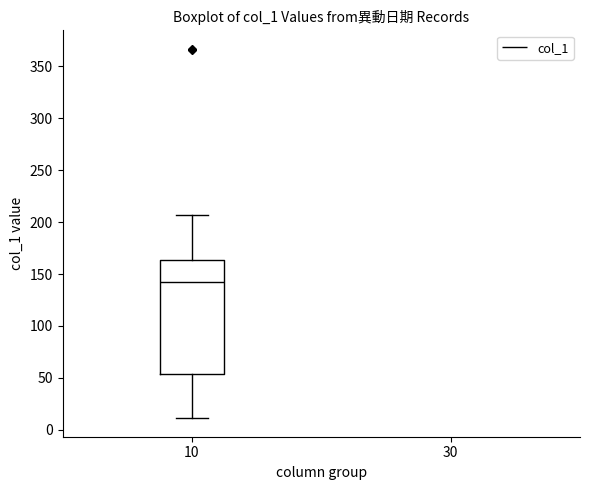

Where does the lower whisker of the box at x = 10 end on the y-axis? The values are not printed on the chart, so give them approximately, as read against the axis.

10